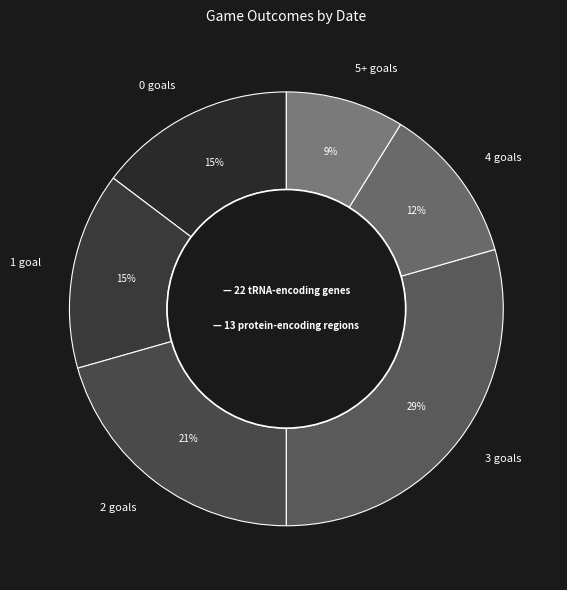

Which category has the smallest portion of the pie?

5+ goals